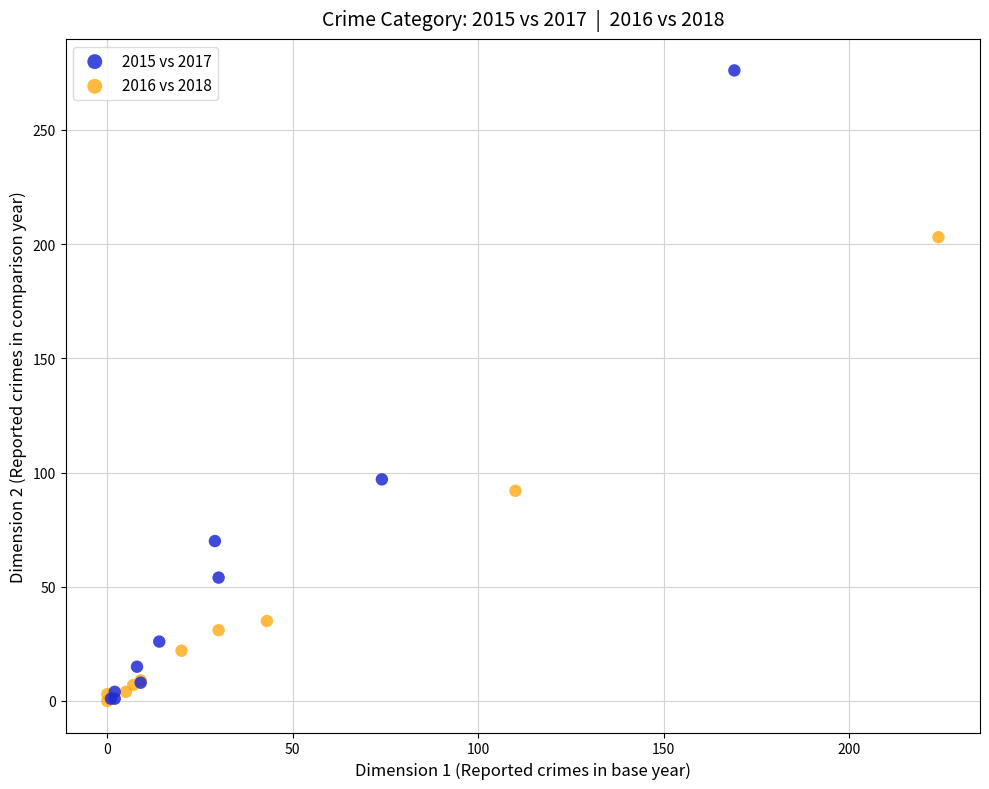

Which series has the widest spread of Y values?

2015 vs 2017